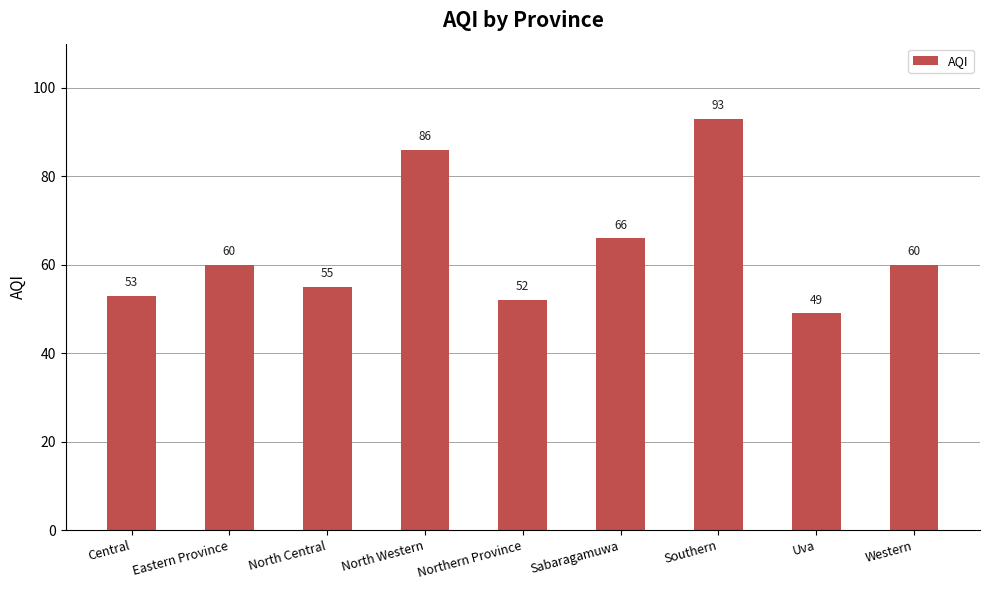

What position from the left is Eastern Province?

2